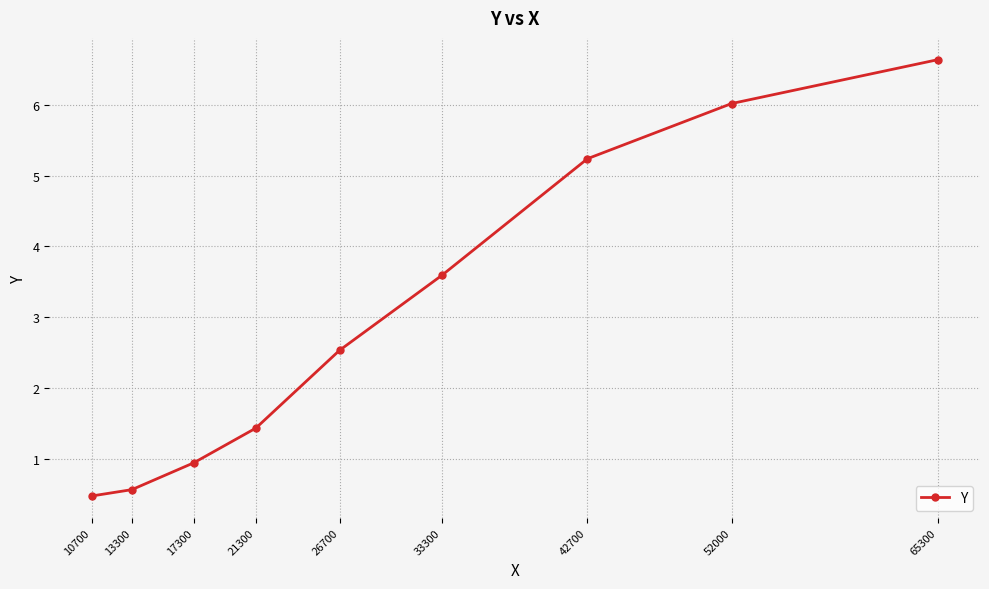

List the labels in order of value, largest first.

65300, 52000, 42700, 33300, 26700, 21300, 17300, 13300, 10700